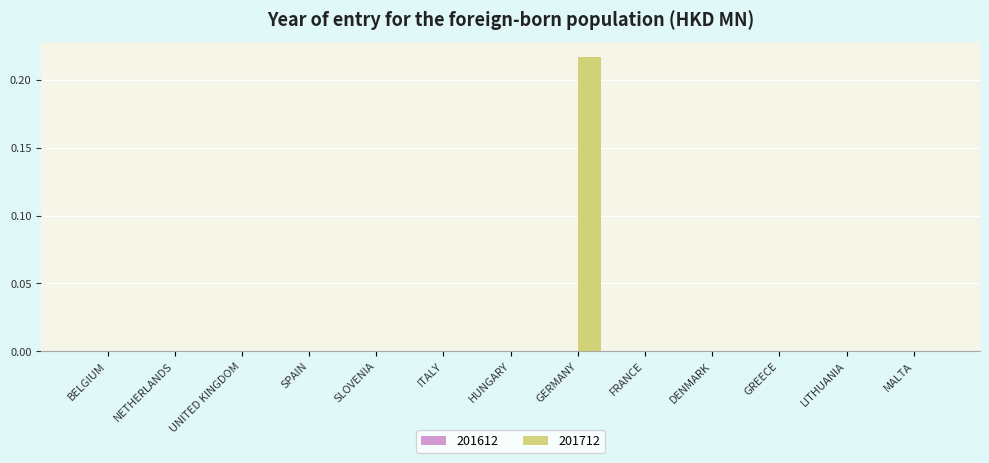

The value at GREECE is 0.0. True or false?

True